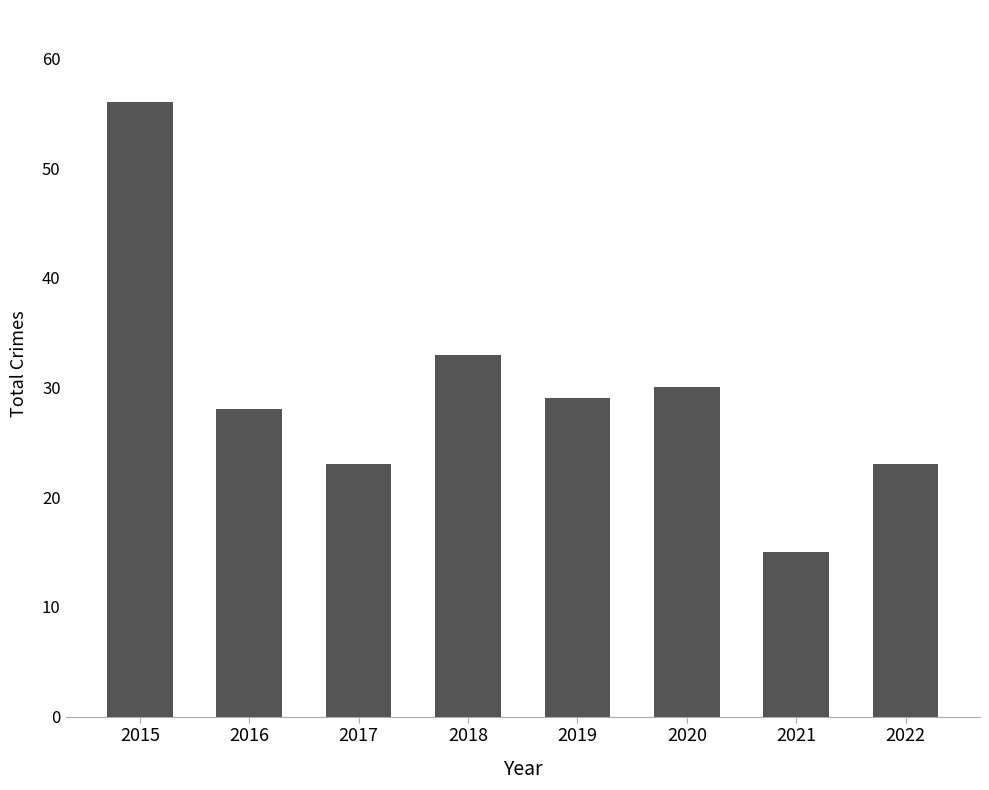

How many bars are there in total?

8